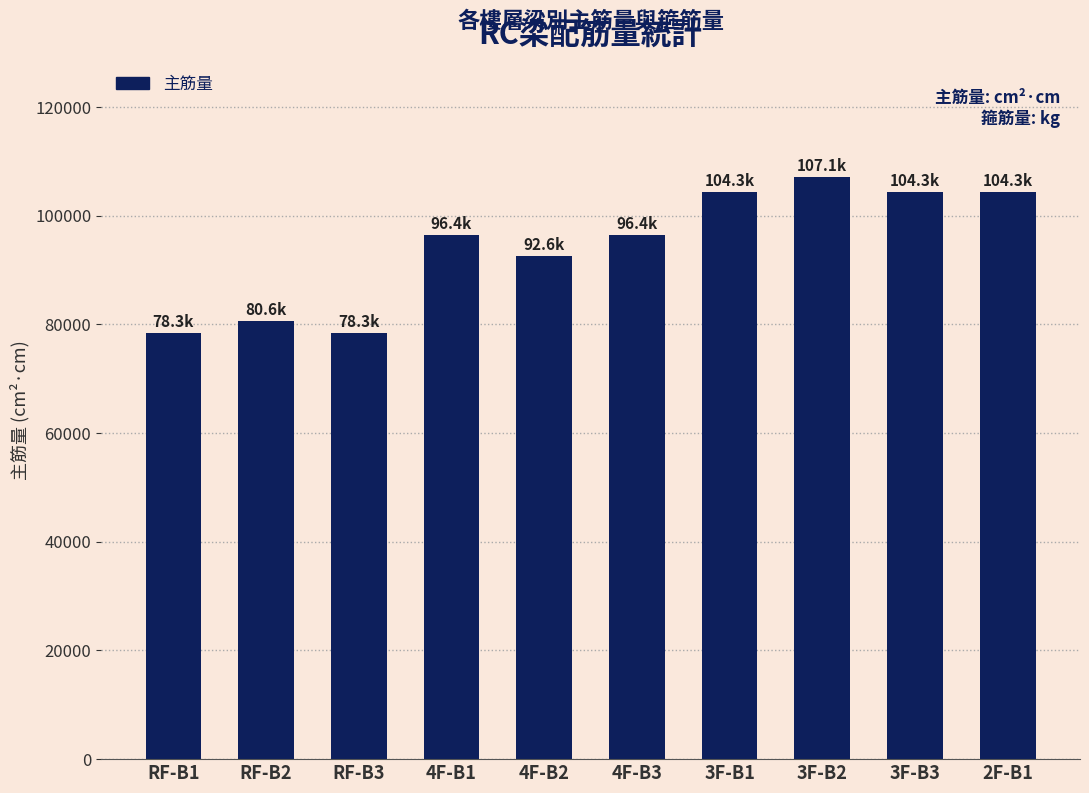

At which label is the value closest to 92706?

4F-B2